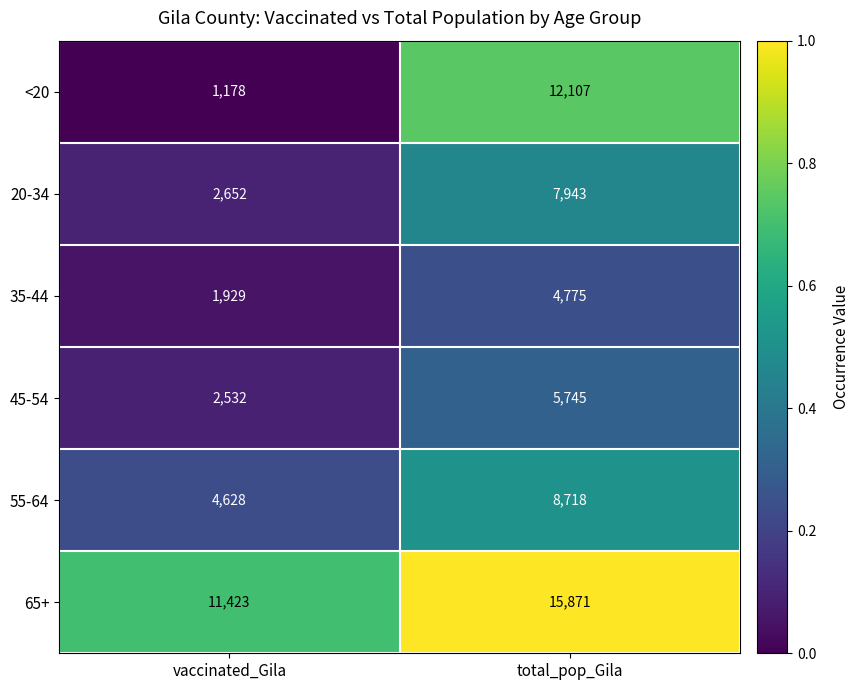

At total_pop_Gila, list the series in order from smallest to largest.

35-44, 45-54, 20-34, 55-64, <20, 65+